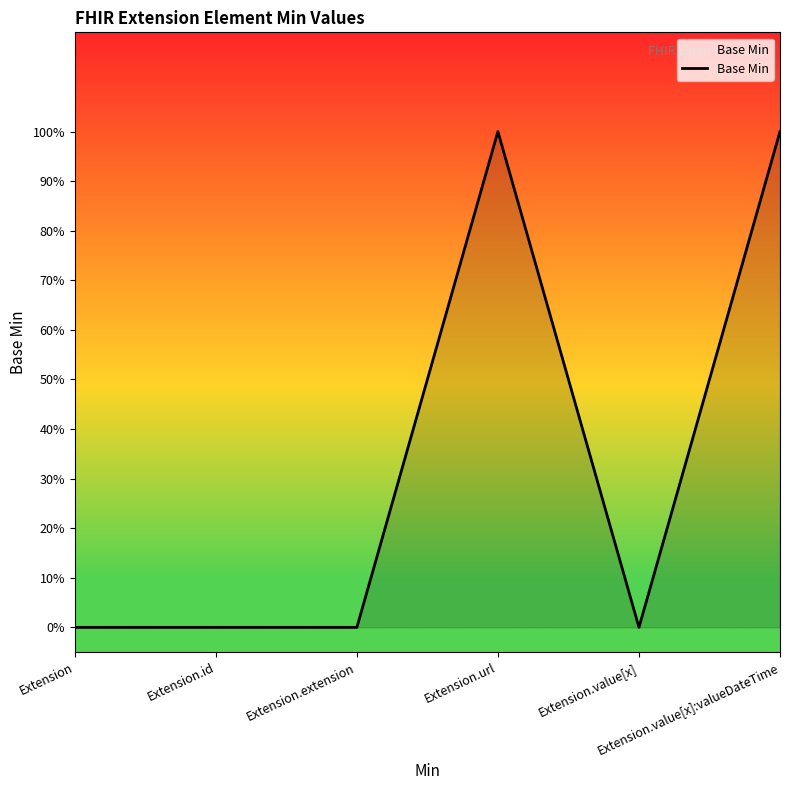

Reading left to right, list all the values displayed in this chart.

0	0	0	1	0	1